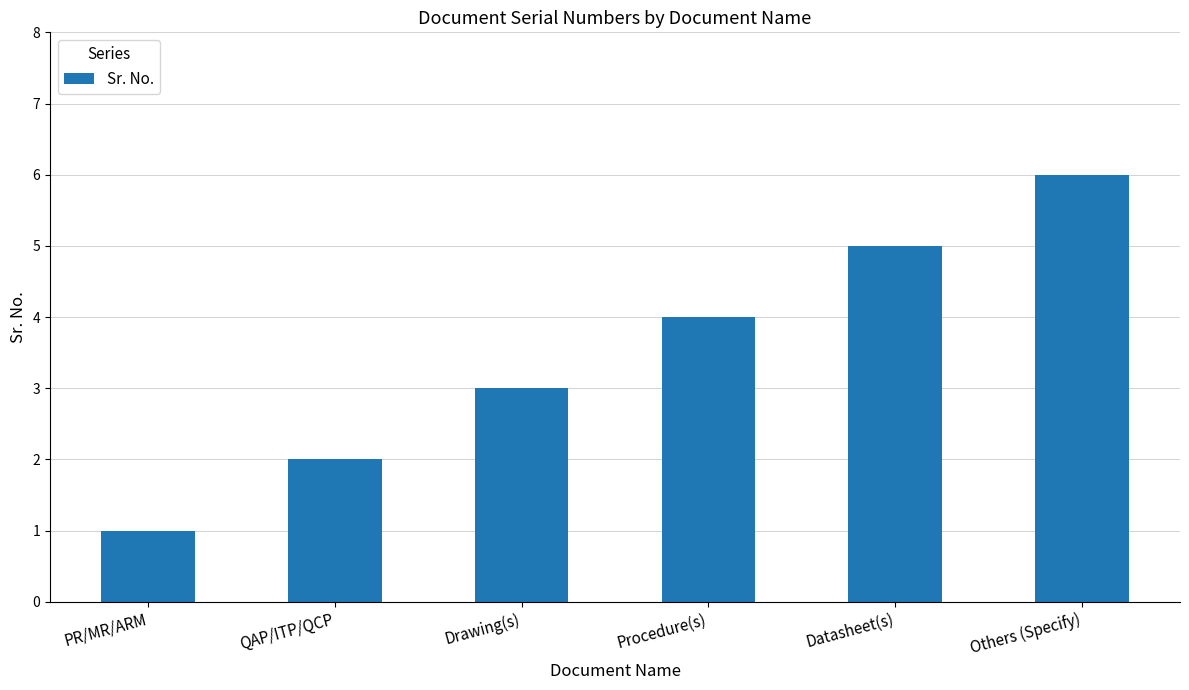

List the labels in order of value, smallest first.

PR/MR/ARM, QAP/ITP/QCP, Drawing(s), Procedure(s), Datasheet(s), Others (Specify)